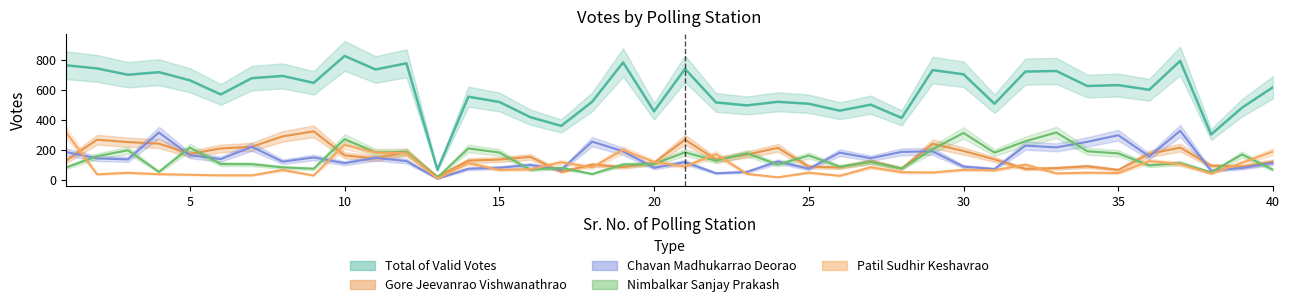

What is the approximate value of Nimbalkar Sanjay Prakash at 4, to the nearest 5?

55